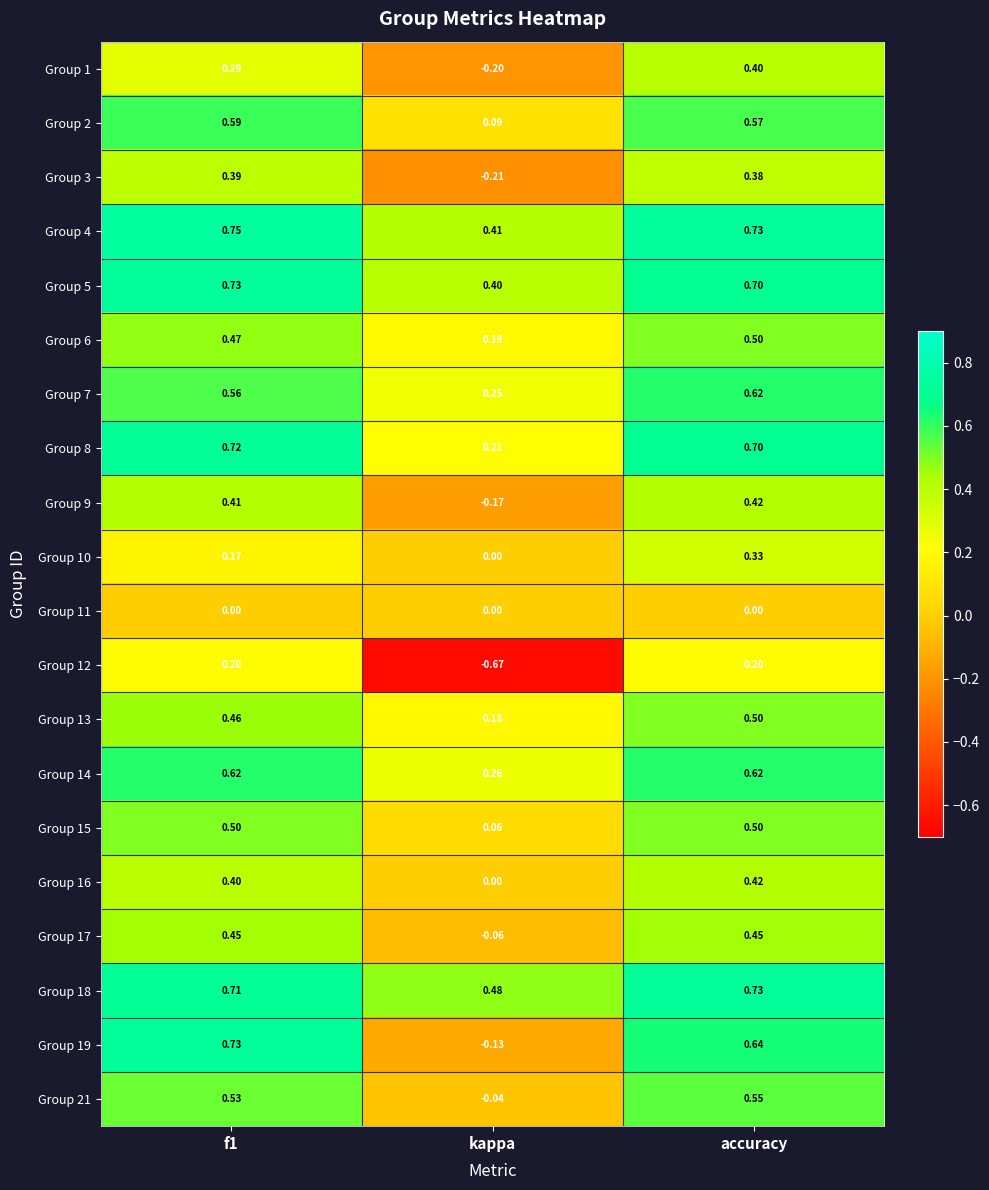

At which category is the sum across all series the highest?

accuracy